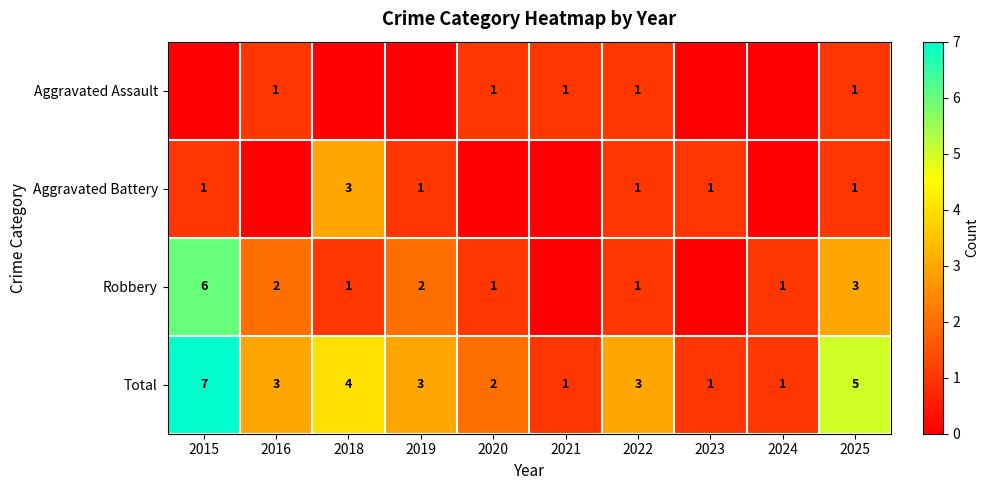

Where is Total nearest to the value 4?

2018